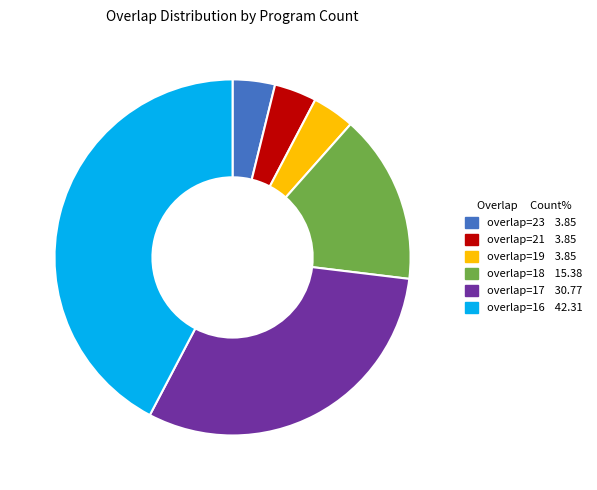

How many slices are in this pie chart?

6